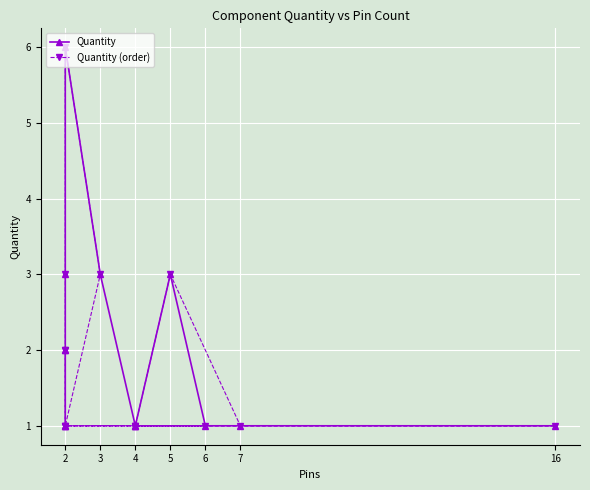

Is it true that Quantity equals 1 at 6?

True